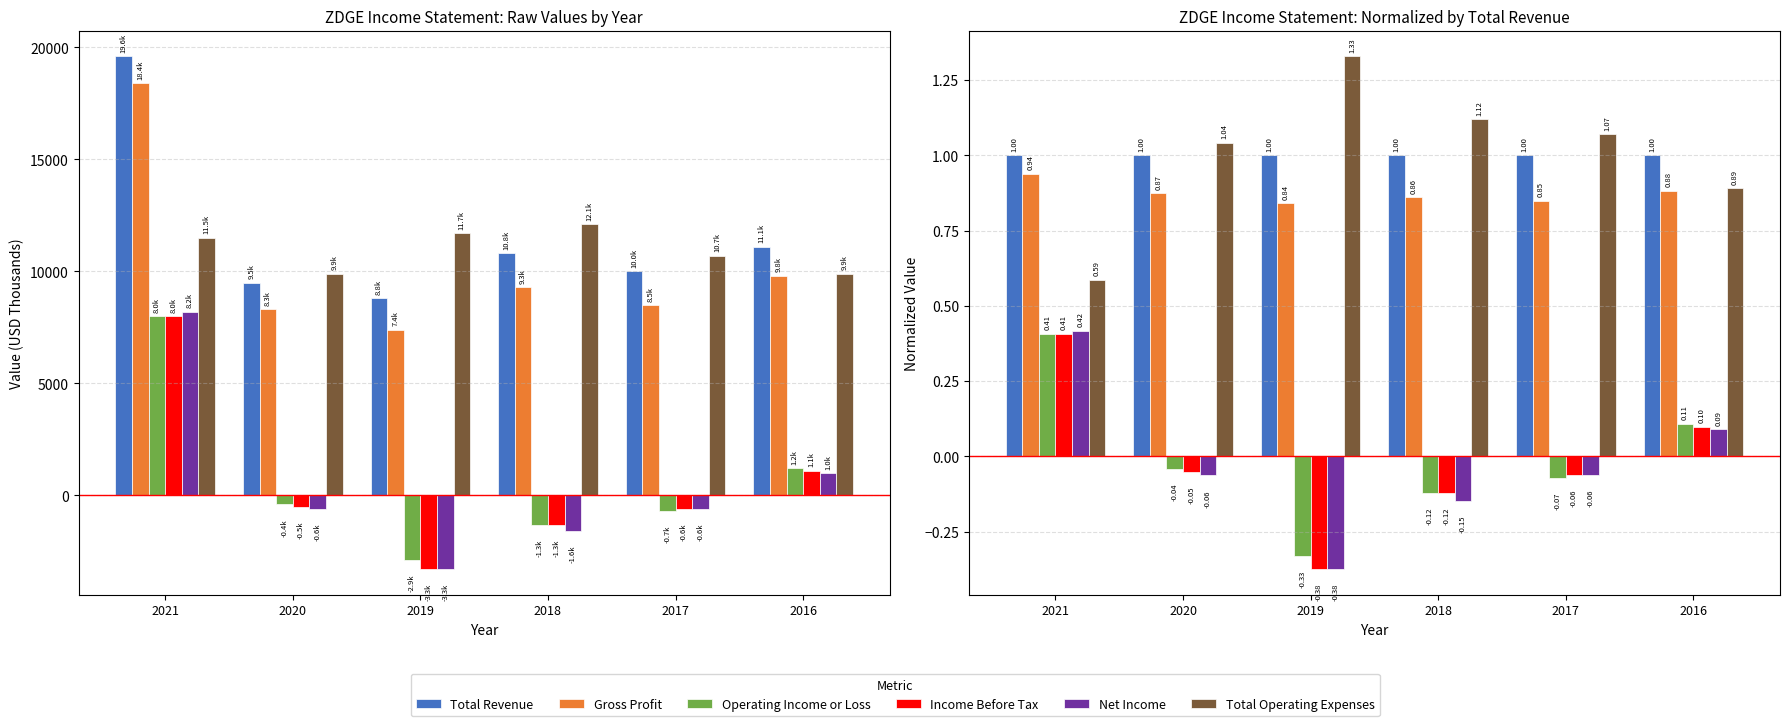

Reading left to right, what are all the values shown in this chart?

Total Revenue: 2021=1.0	2020=1.0	2019=1.0	2018=1.0	2017=1.0	2016=1.0
Gross Profit: 2021=0.9	2020=0.9	2019=0.8	2018=0.9	2017=0.8	2016=0.9
Operating Income or Loss: 2021=0.4	2020=-0.0	2019=-0.3	2018=-0.1	2017=-0.1	2016=0.1
Income Before Tax: 2021=0.4	2020=-0.1	2019=-0.4	2018=-0.1	2017=-0.1	2016=0.1
Net Income: 2021=0.4	2020=-0.1	2019=-0.4	2018=-0.1	2017=-0.1	2016=0.1
Total Operating Expenses: 2021=0.6	2020=1.0	2019=1.3	2018=1.1	2017=1.1	2016=0.9